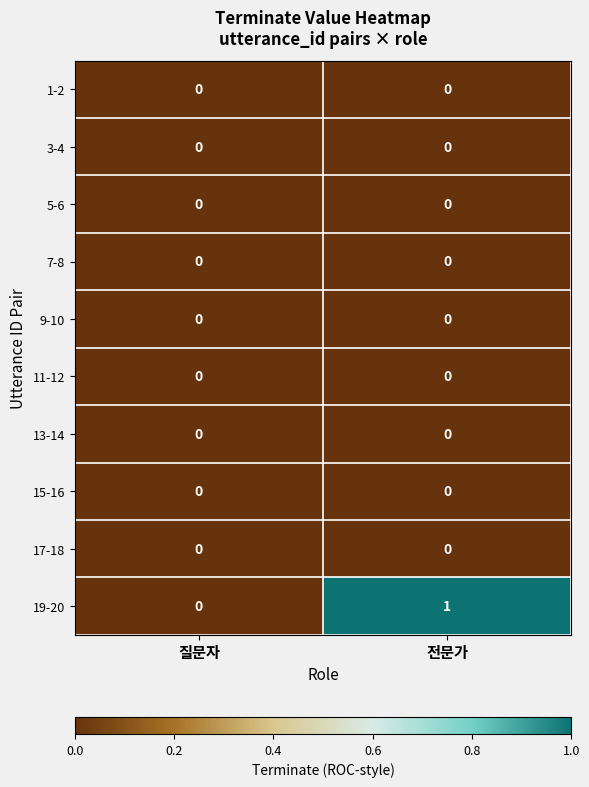

Where is 19-20 nearest to the value 0?

질문자